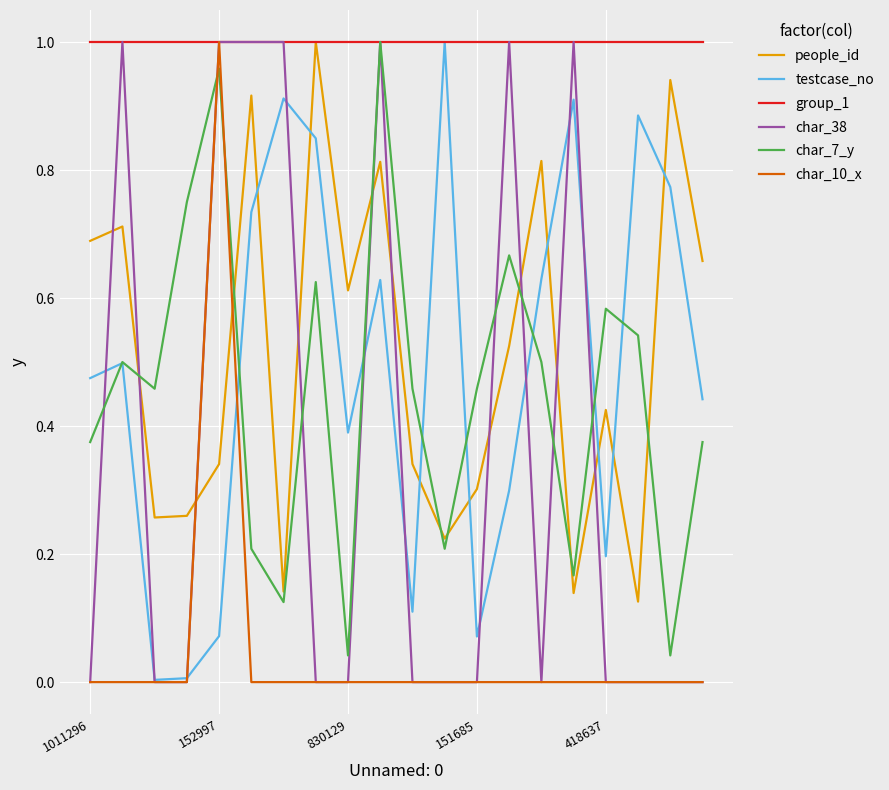

True or false: char_38 and people_id cross at least once.

True